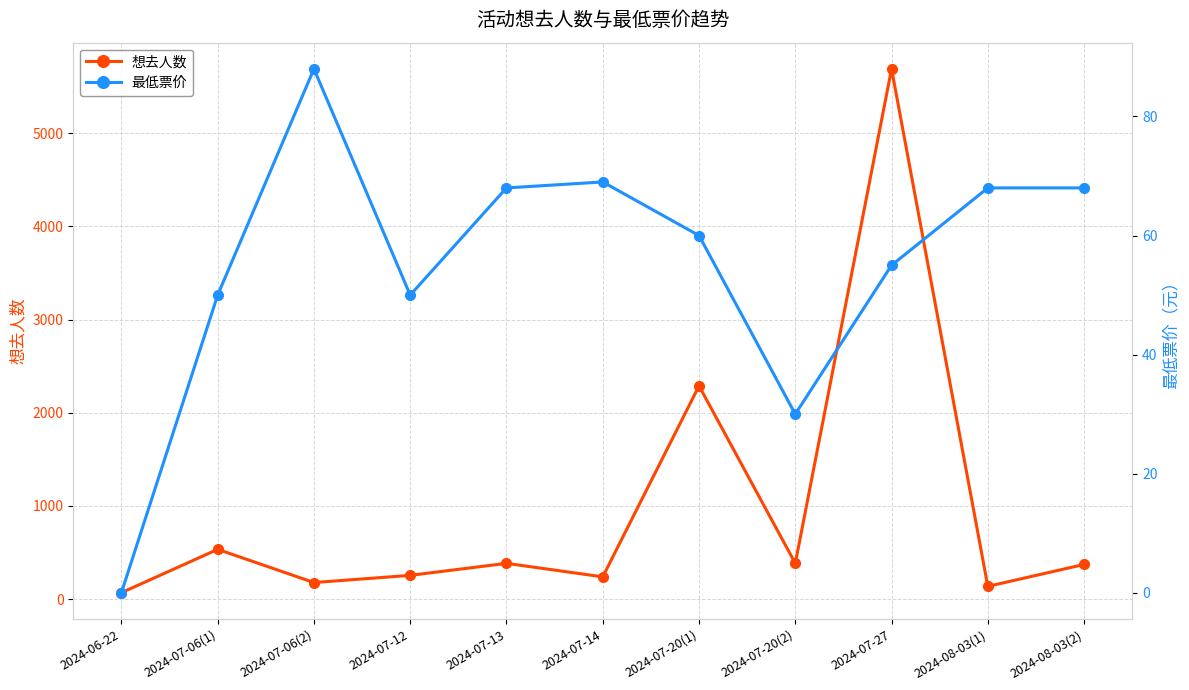

What is the label of the 9th point from the left?

2024-07-27